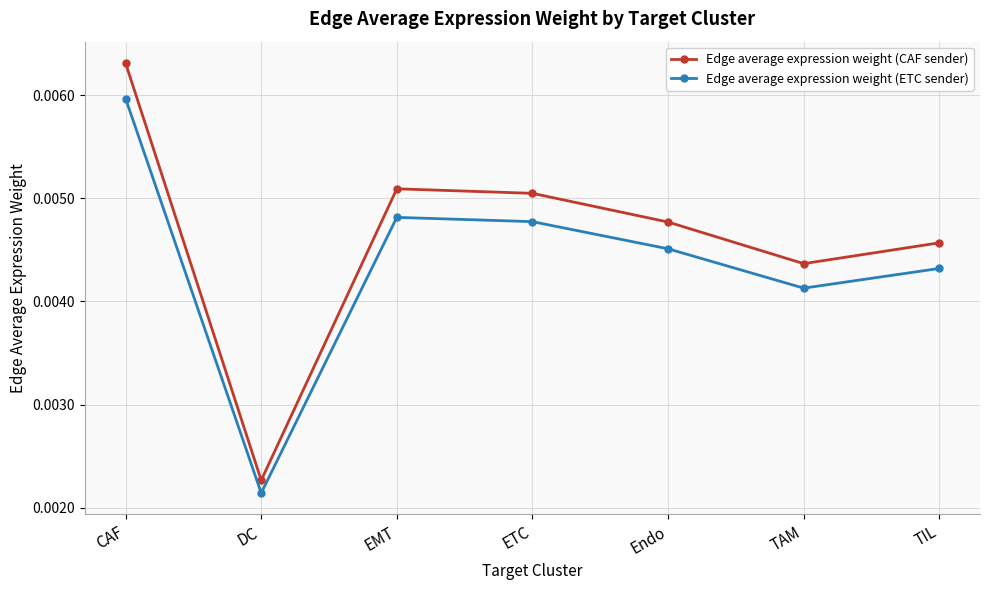

What are all the series names shown in the legend?

Edge average expression weight (CAF sender), Edge average expression weight (ETC sender)